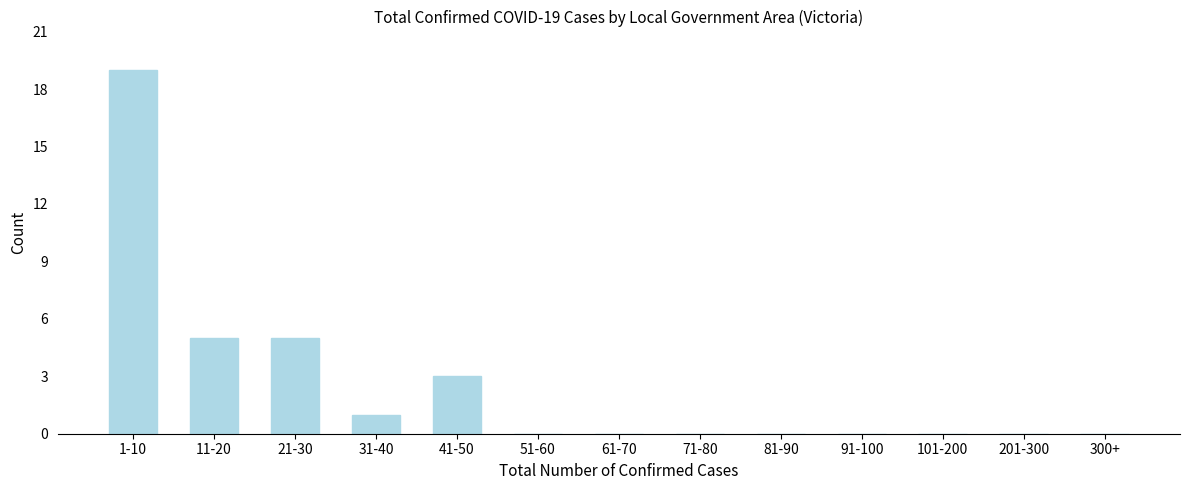

Reading left to right, transcribe all the data shown in this chart.

1-10=19	11-20=5	21-30=5	31-40=1	41-50=3	51-60=0	61-70=0	71-80=0	81-90=0	91-100=0	101-200=0	201-300=0	300+=0